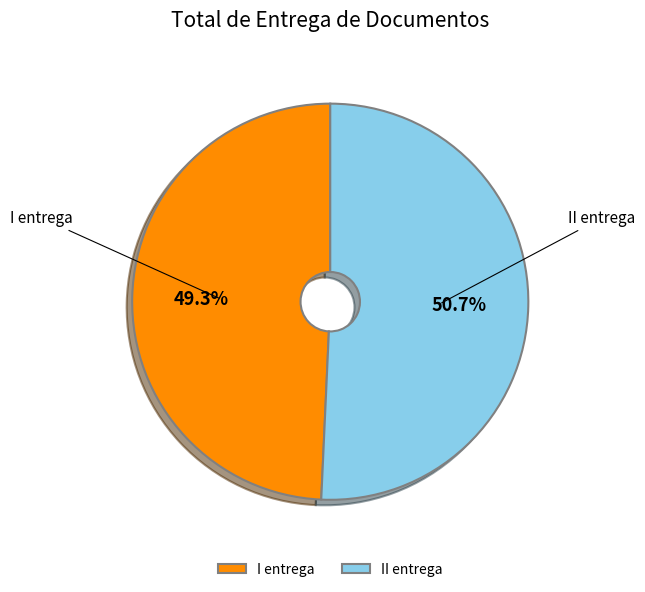

Which slice represents more than half of the pie?

II entrega